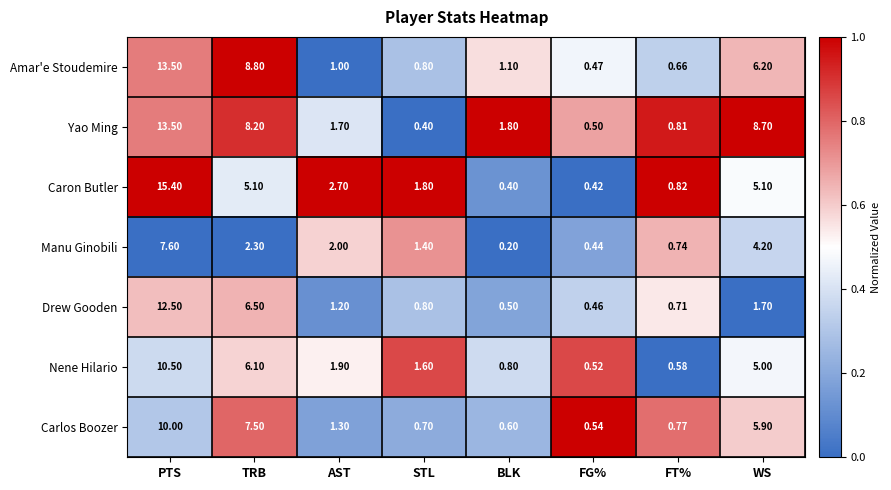

Which series has the widest spread of values?

Caron Butler